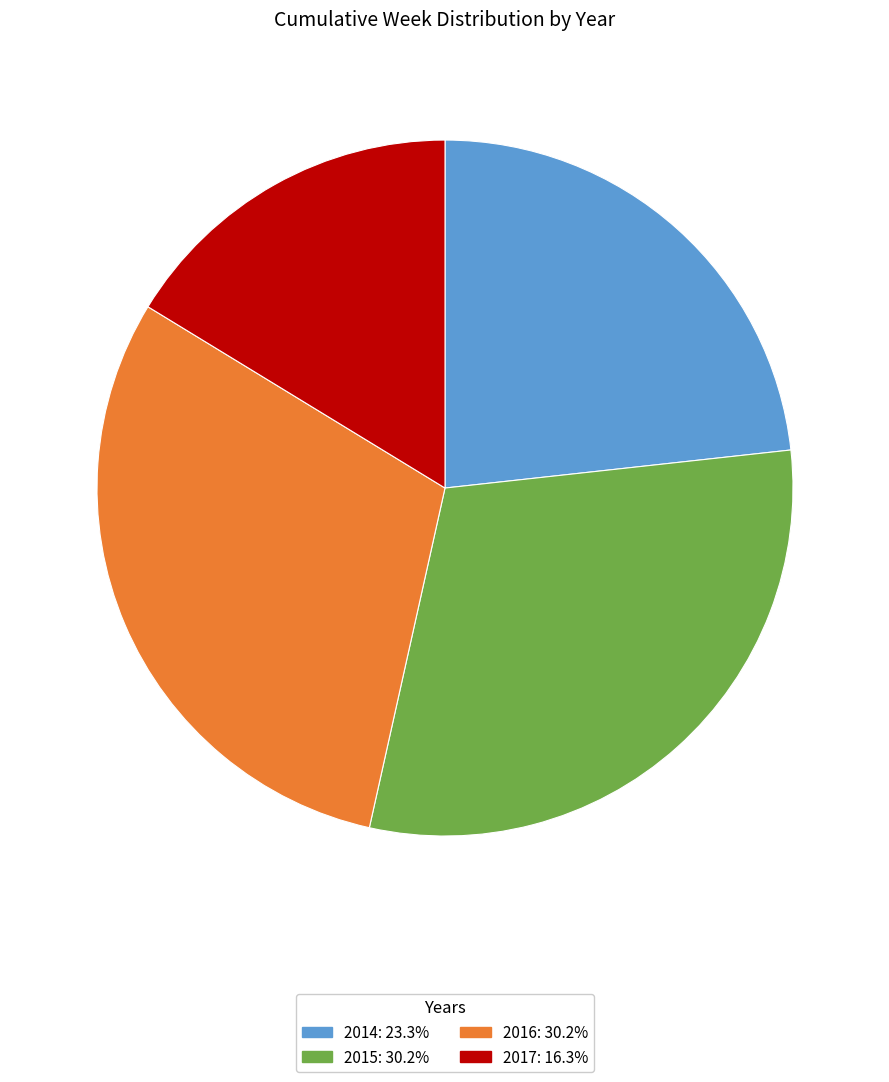

Is the sum of 2014: 23.3% and 2015: 30.2% greater than half?

Yes